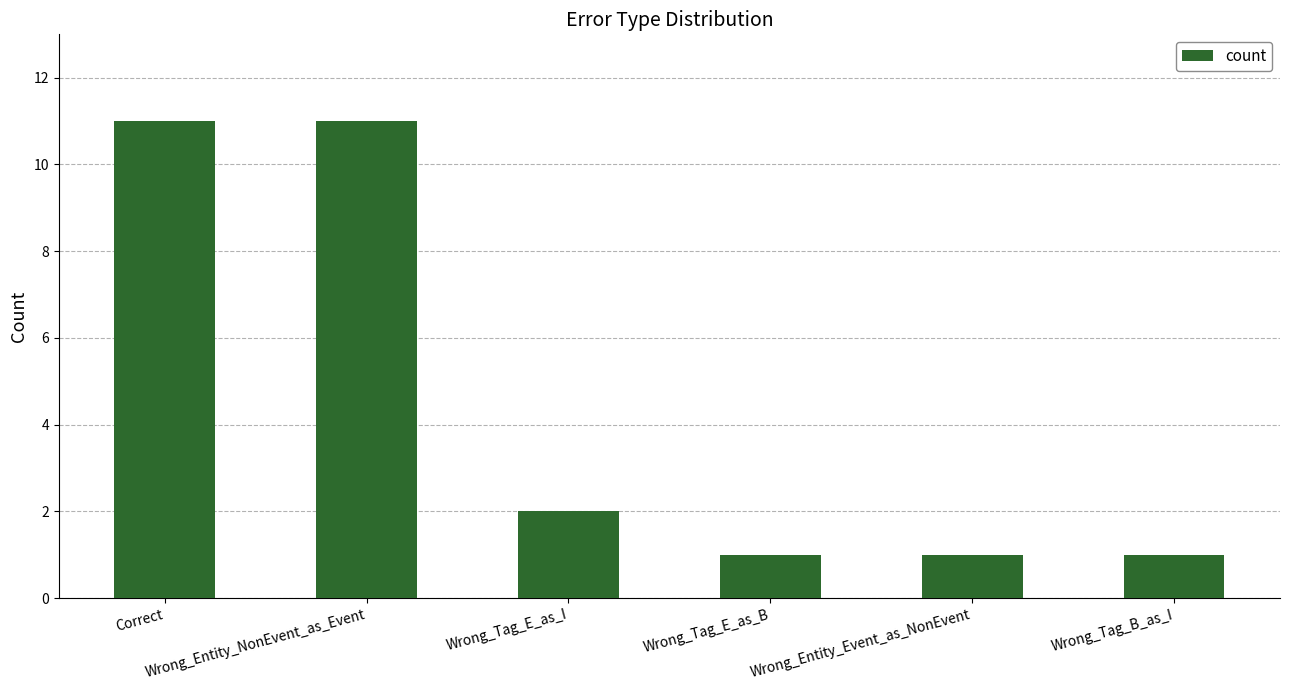

Reading left to right, what are all the values shown in this chart?

Correct=11	Wrong_Entity_NonEvent_as_Event=11	Wrong_Tag_E_as_I=2	Wrong_Tag_E_as_B=1	Wrong_Entity_Event_as_NonEvent=1	Wrong_Tag_B_as_I=1